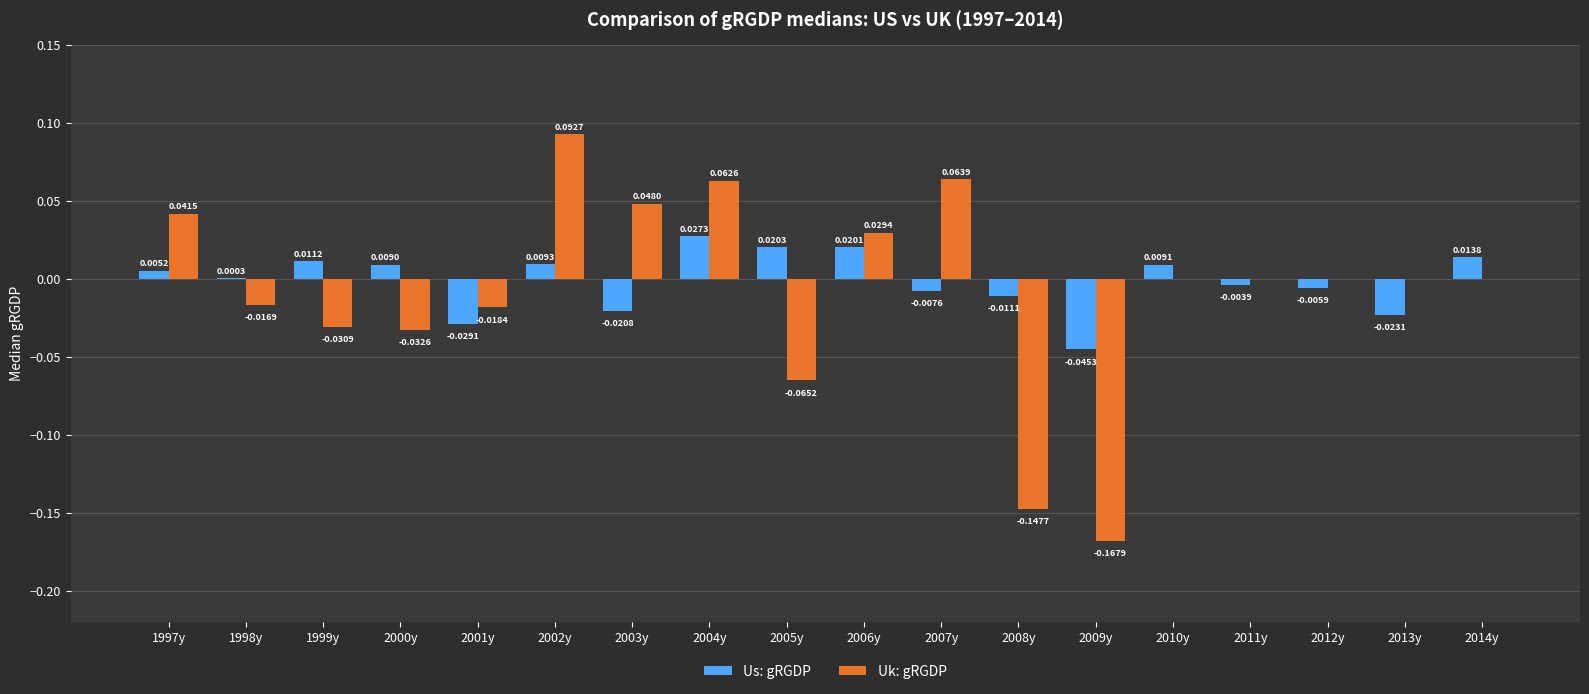

Is the value of Us: gRGDP at 2006y greater than the value of Uk: gRGDP at 2010y?

Yes